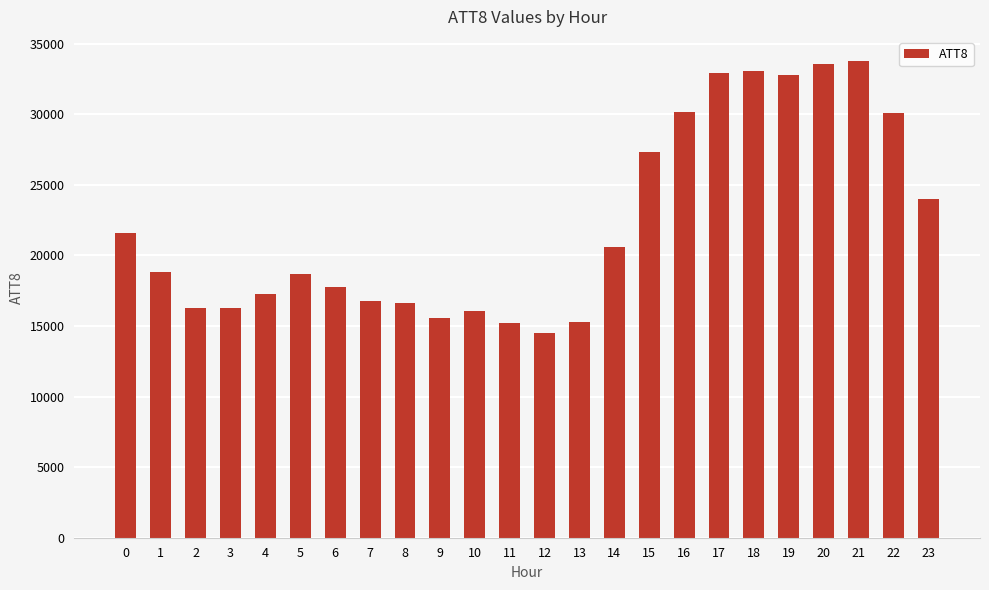

What is the smallest value displayed?

14500